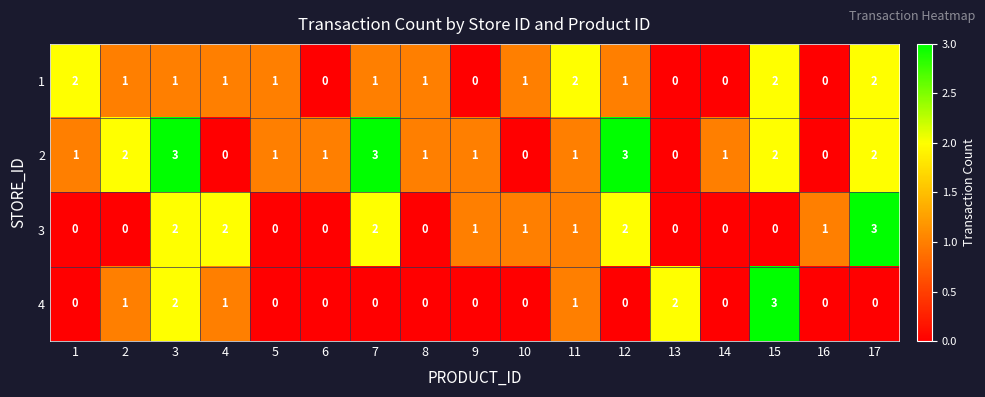

Between 4 and 13, which series saw the biggest shift?

3